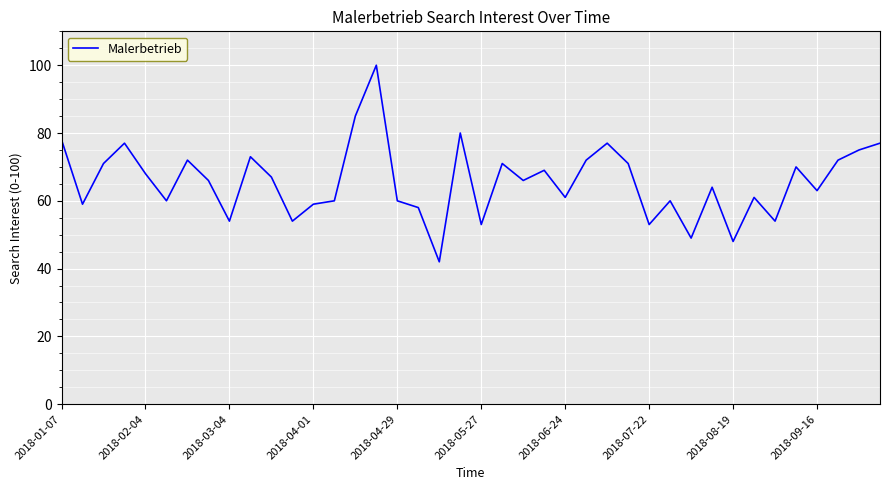

What is the difference between the maximum and second lowest values?

52